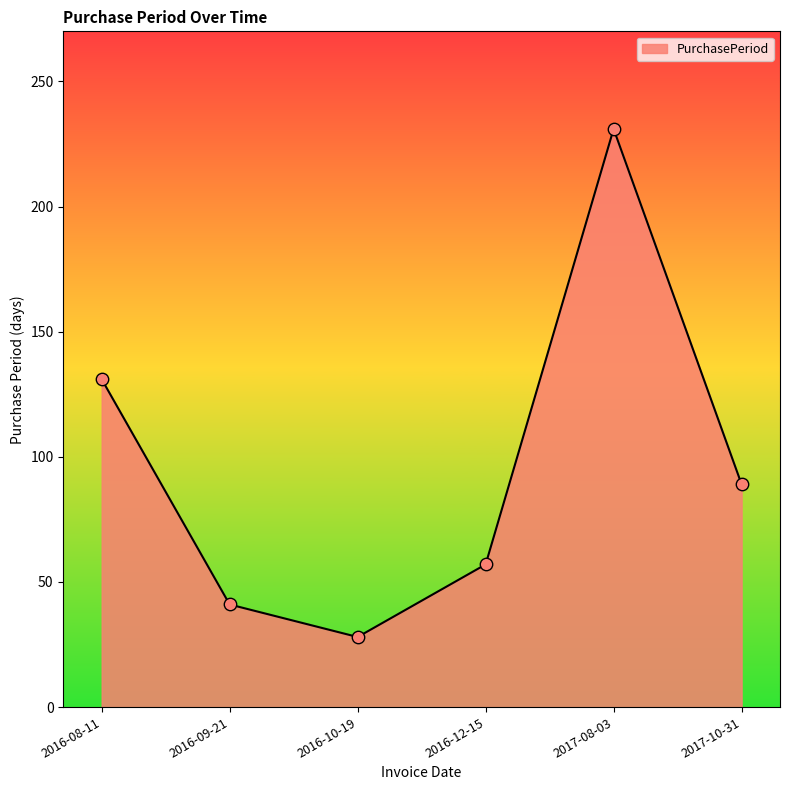

What is the ratio of the value at 2016-10-19 to the value at 2017-10-31?

0.3